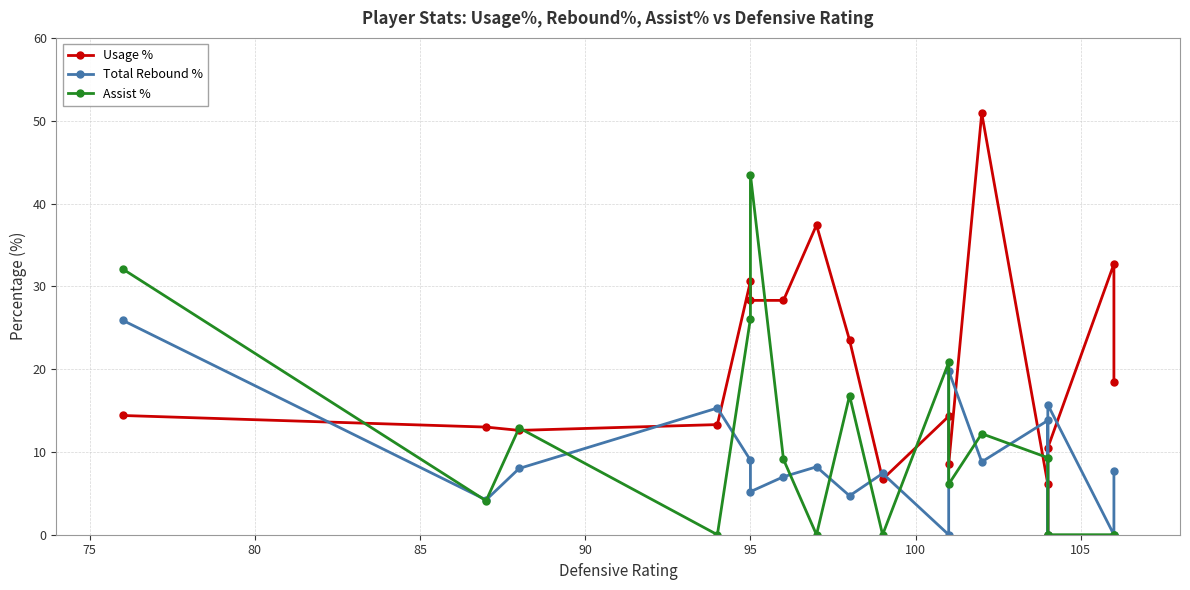

What is the value of the Total Rebound % point at the 5th from the left?

9.0